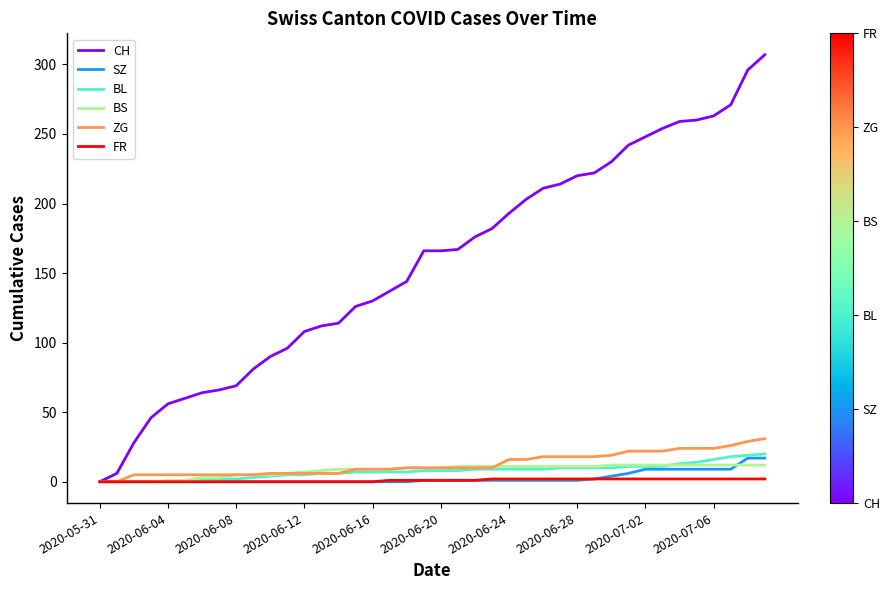

What is the greatest value displayed?

307